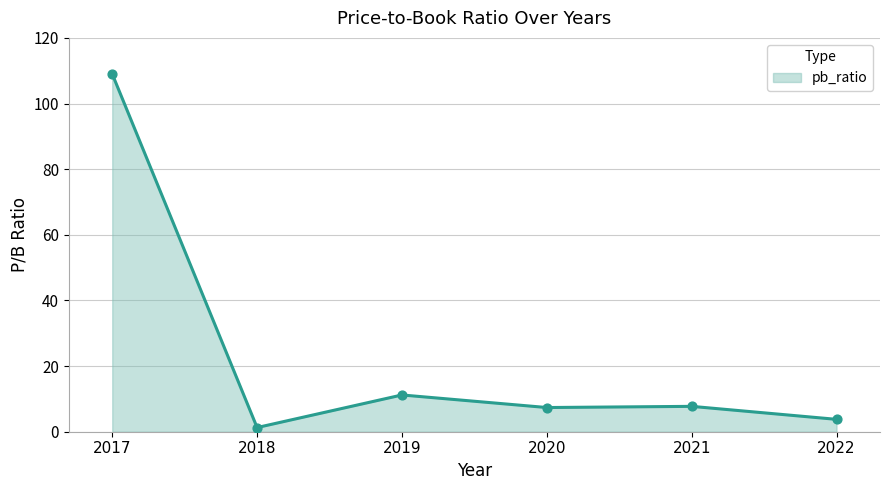

What is the change in value from 2017 to 2018?

-107.7